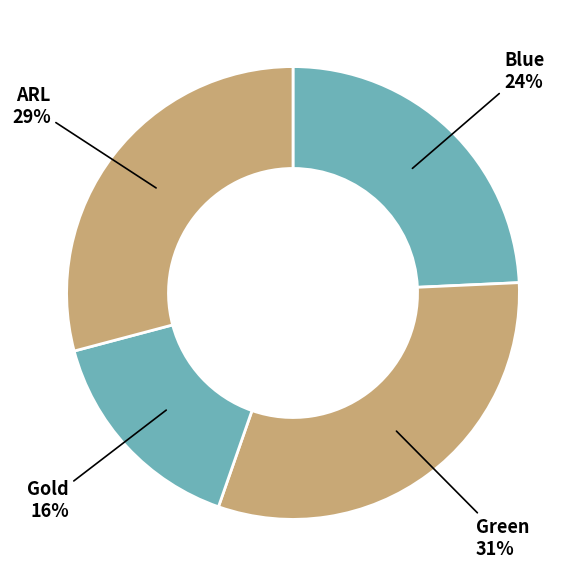

Rank the categories by value from lowest to highest.

Gold, Blue, ARL, Green